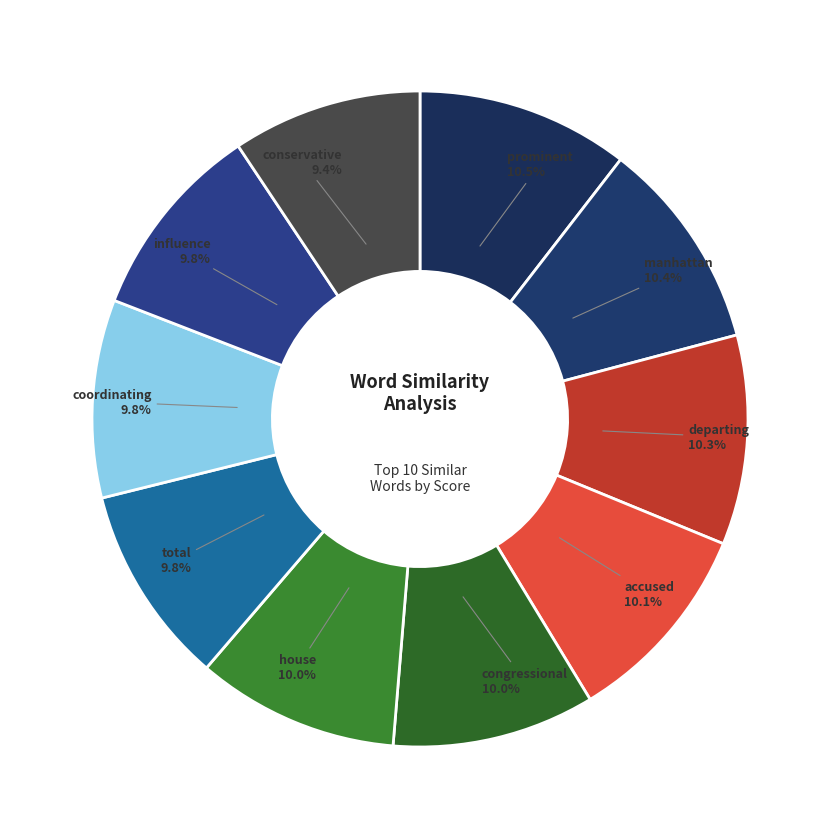

Which has a higher value, conservative or departing?

departing